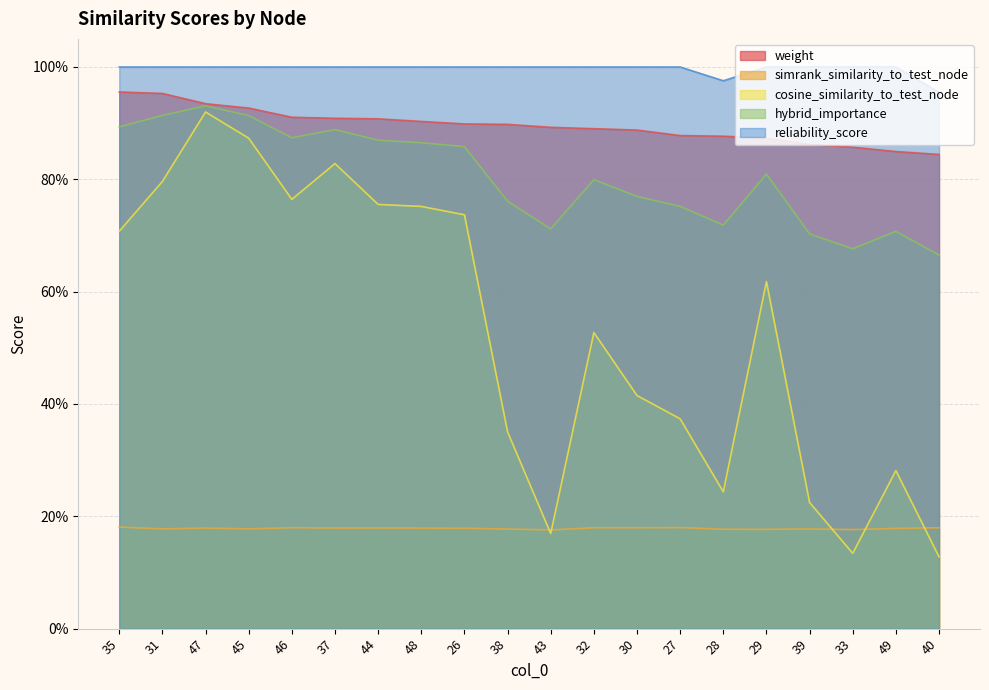

True or false: weight has a value of 1.2 at 45.

False